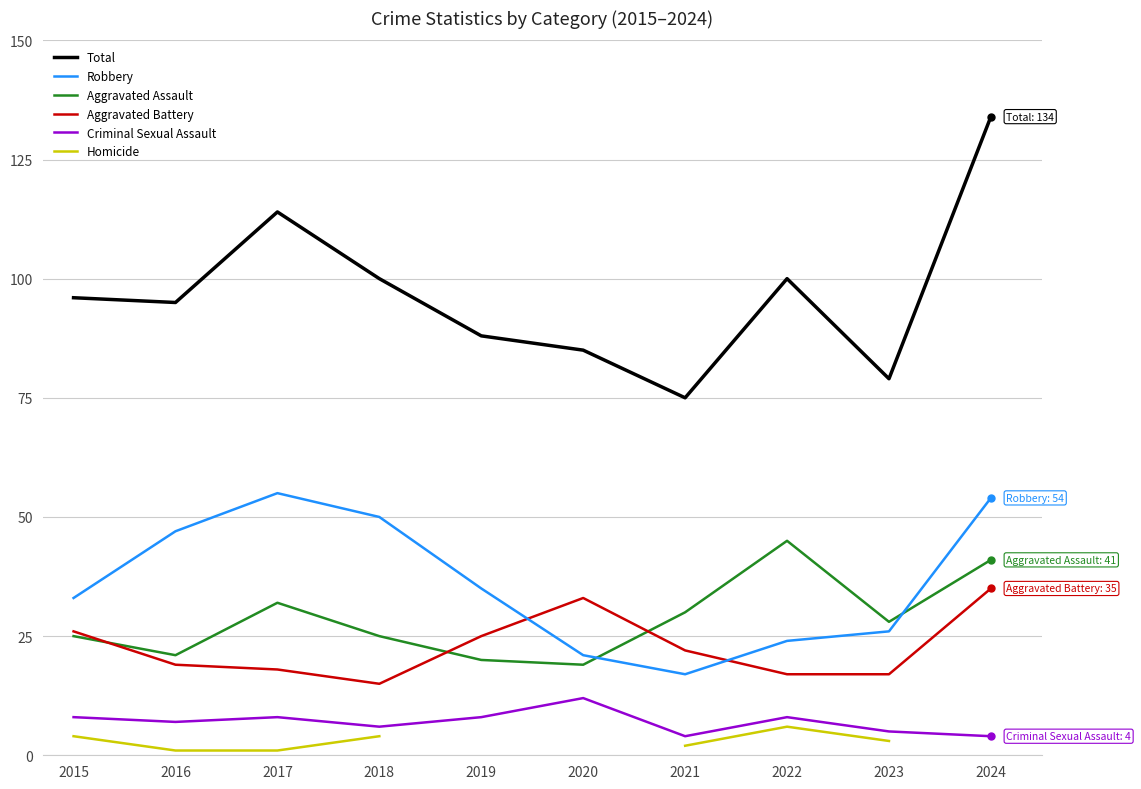

Which has a higher value, 2022 or 2015?

2022